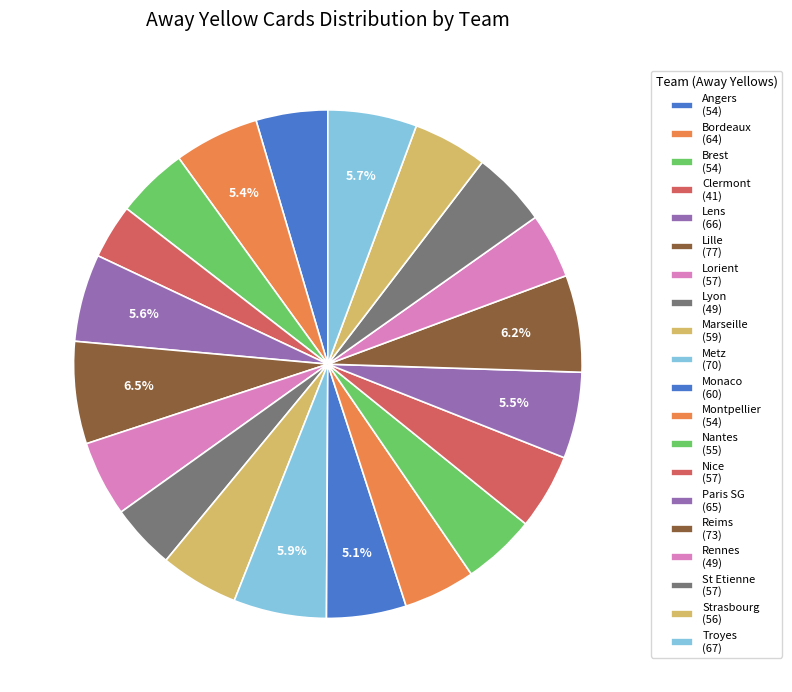

Which category has the biggest portion of the pie?

Lille